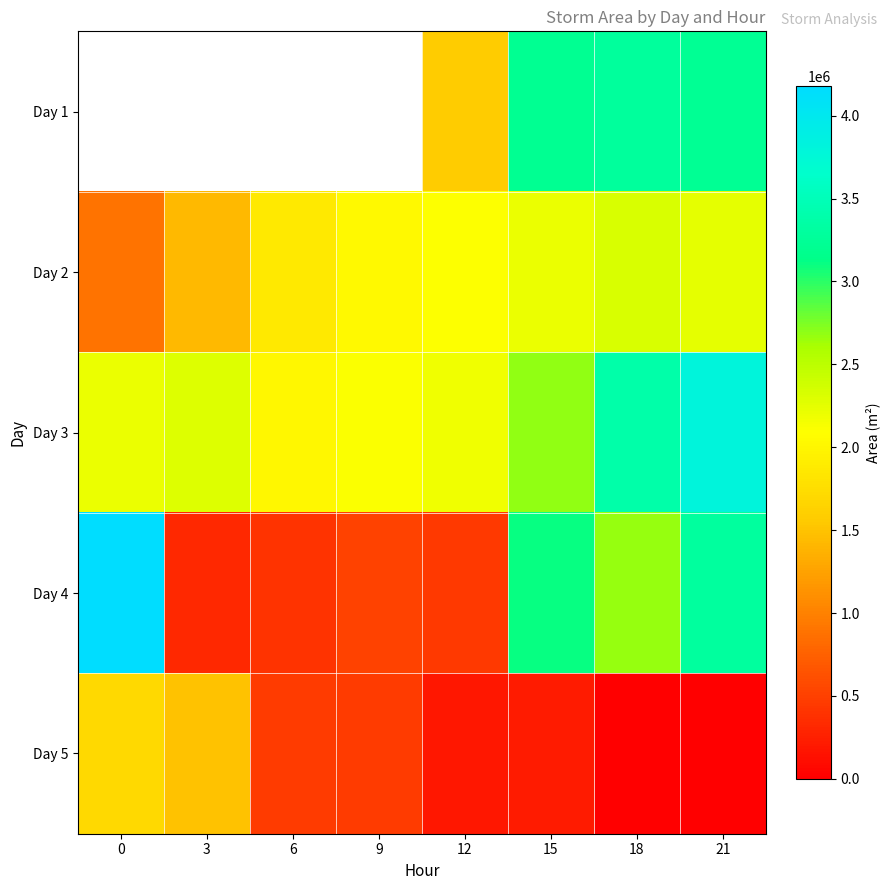

The Day 1 series shows 2747698.5 at 12. True or false?

False